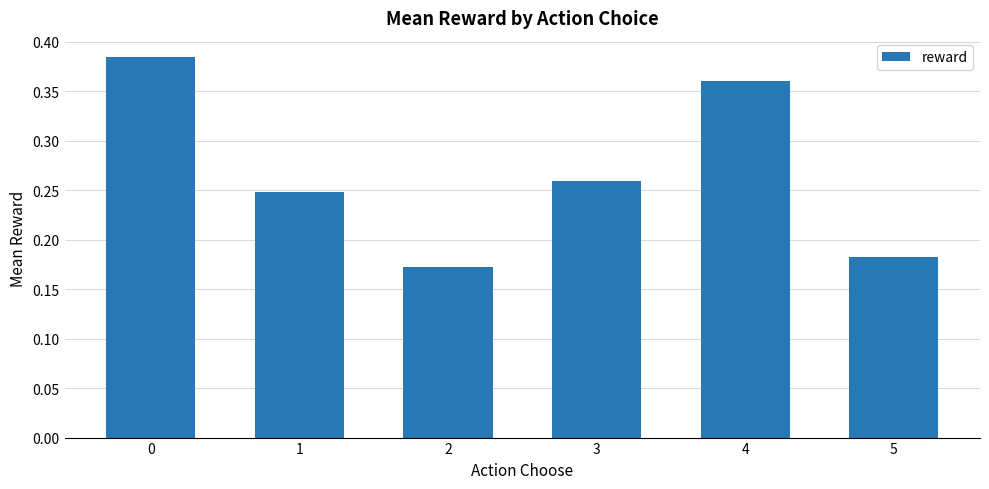

True or false: the data shows 0.2 at 4.

False